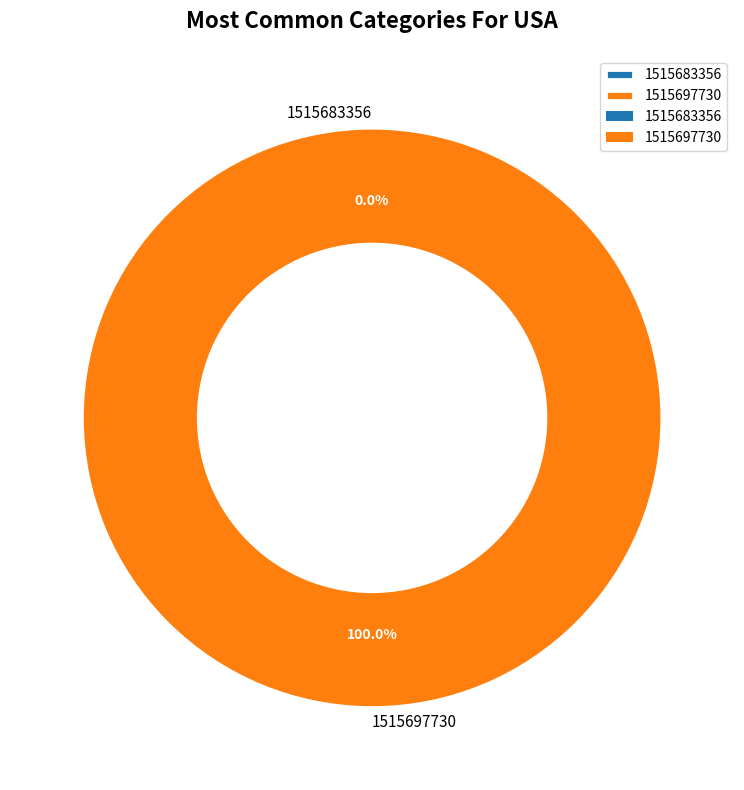

How many segments does this pie chart have?

2